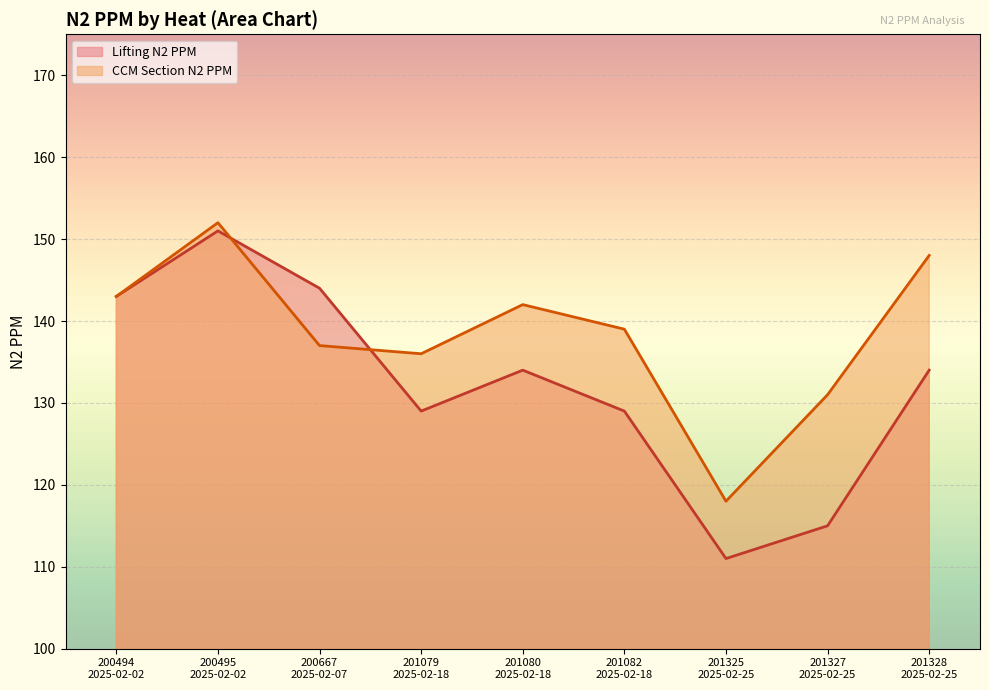

What is the minimum value shown in the chart?

111